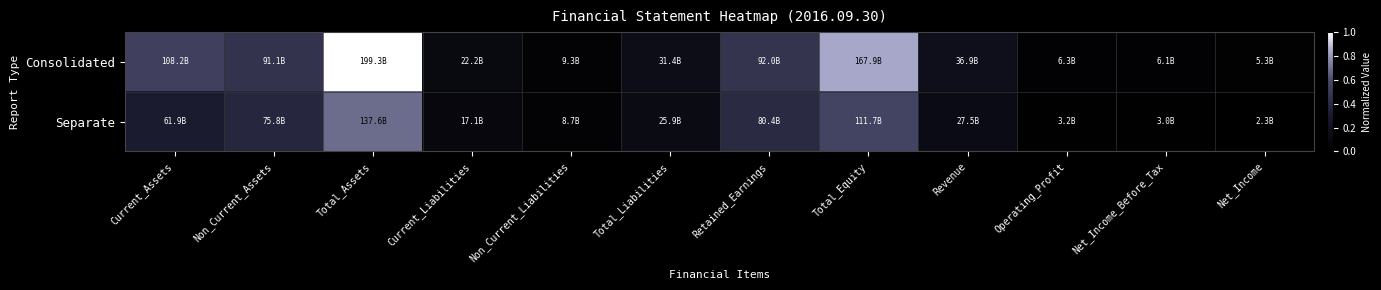

At which category is the sum across all series the highest?

Total_Assets